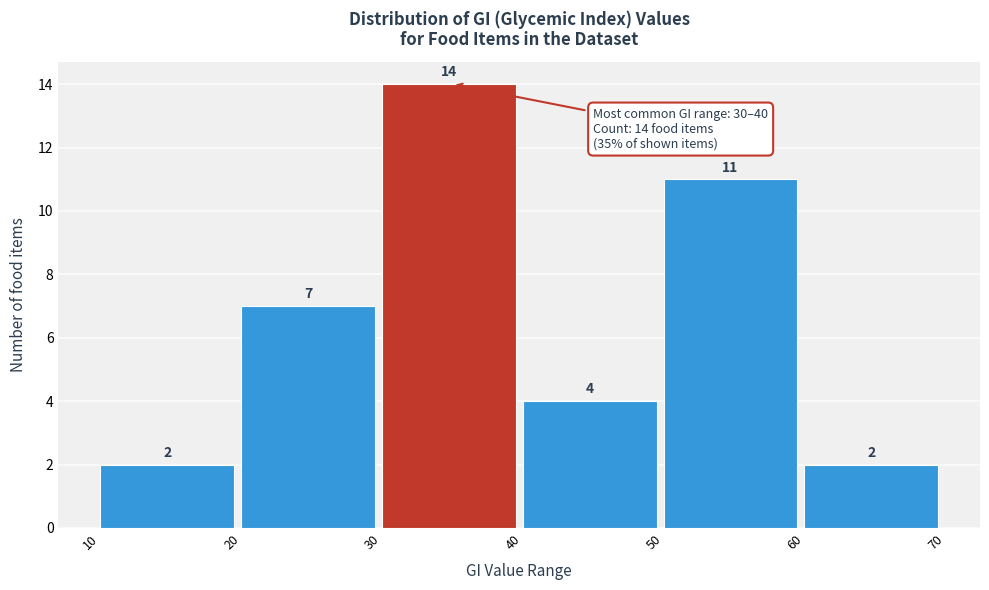

What is the height of the bar covering 50 to 60 on the x-axis?

11